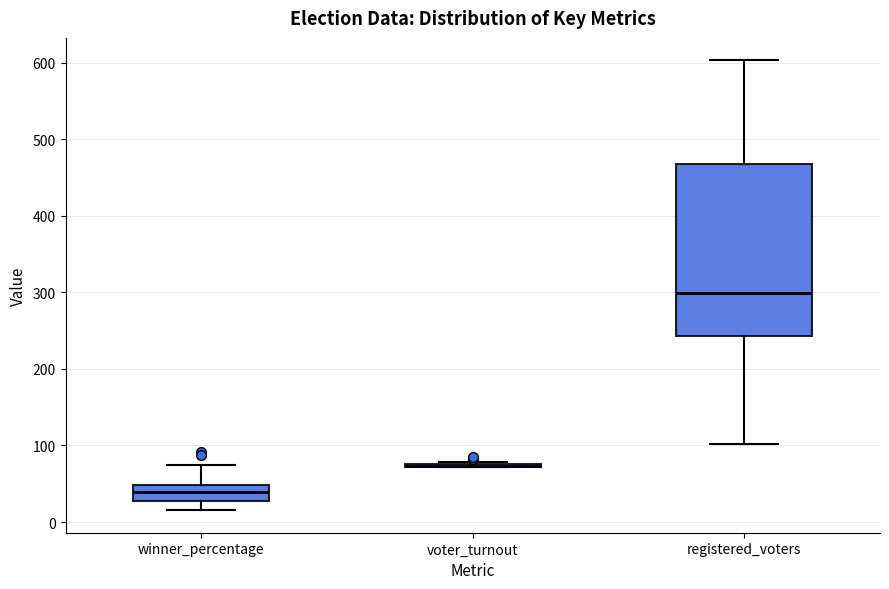

Comparing the boxes themselves (not the whiskers), which one is the tallest?

registered_voters